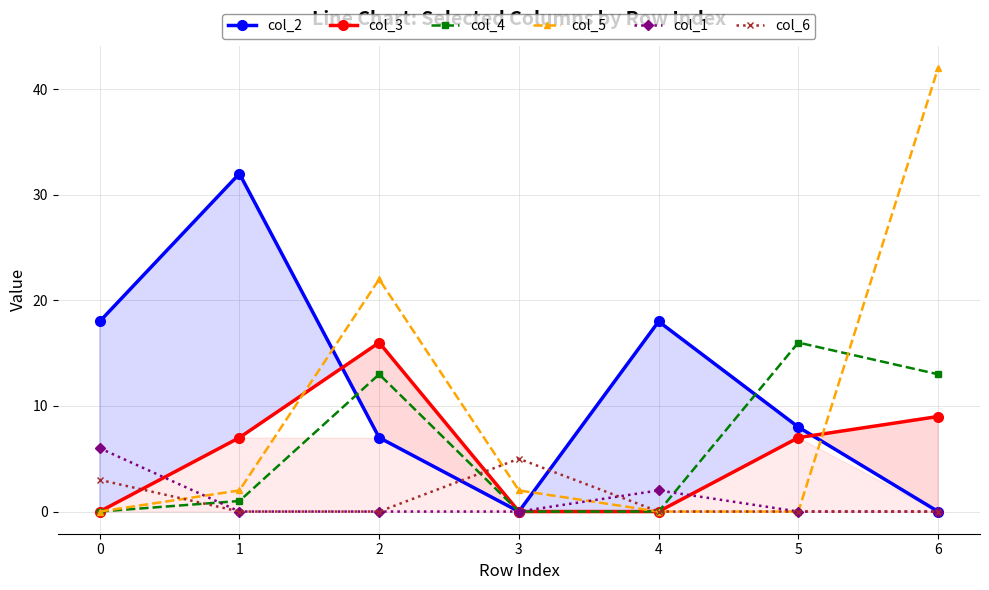

Which series has the largest total across all categories?

col_2